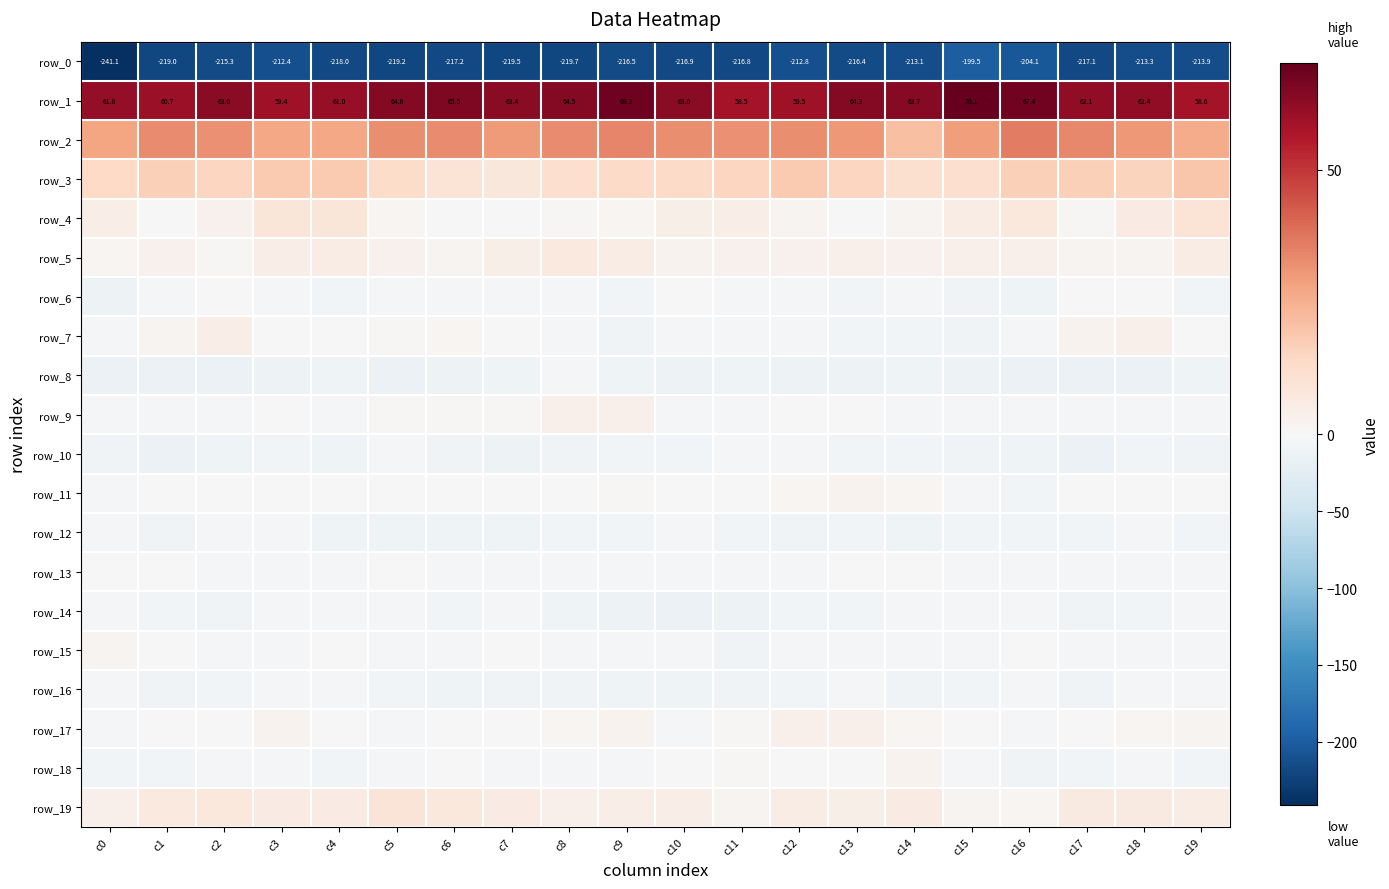

Between c8 and c12, which series saw the biggest shift?

row_8